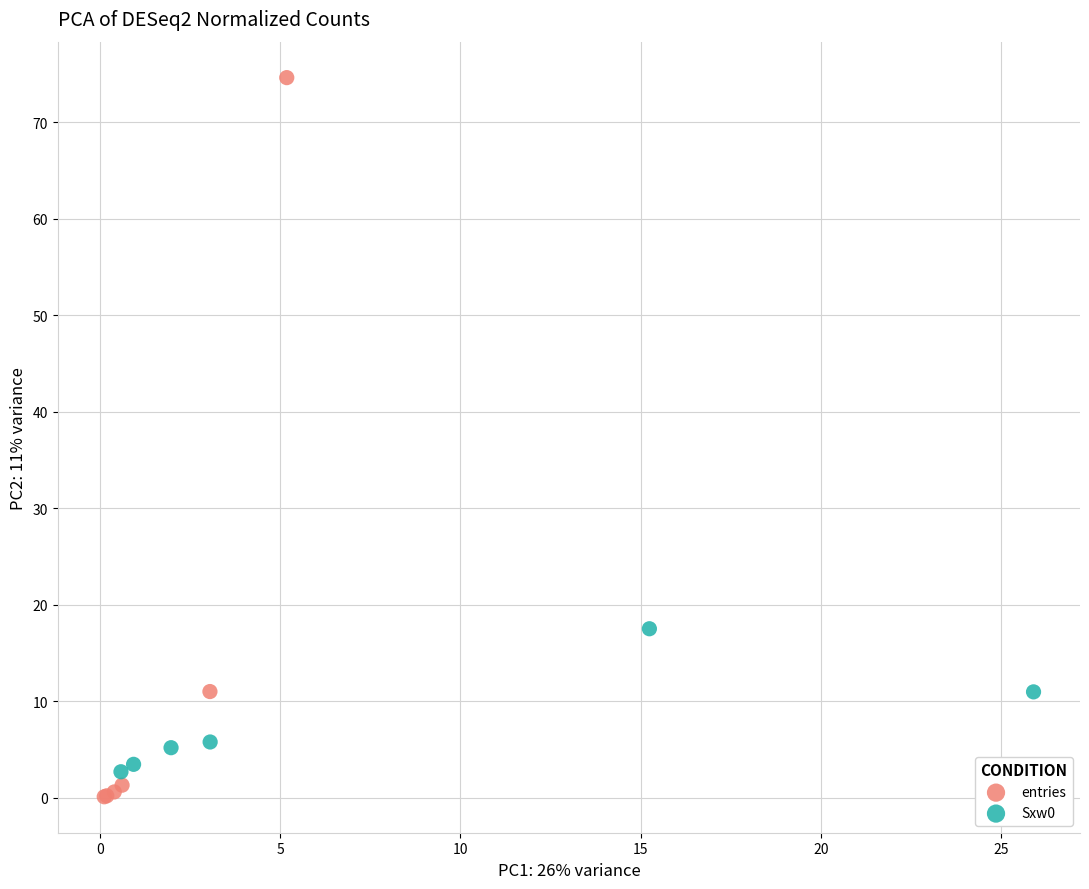

Which series has the widest spread of Y values?

entries